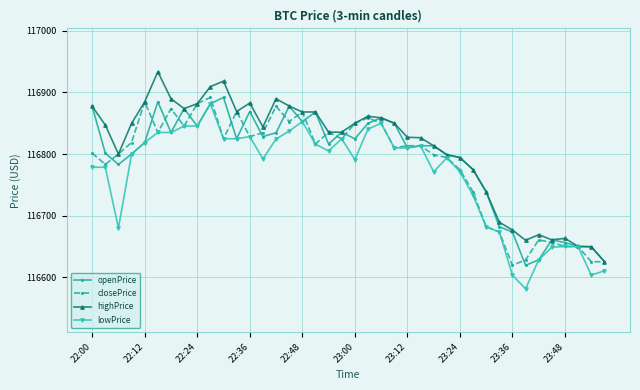

True or false: highPrice has more than 1 interior local peaks.

True